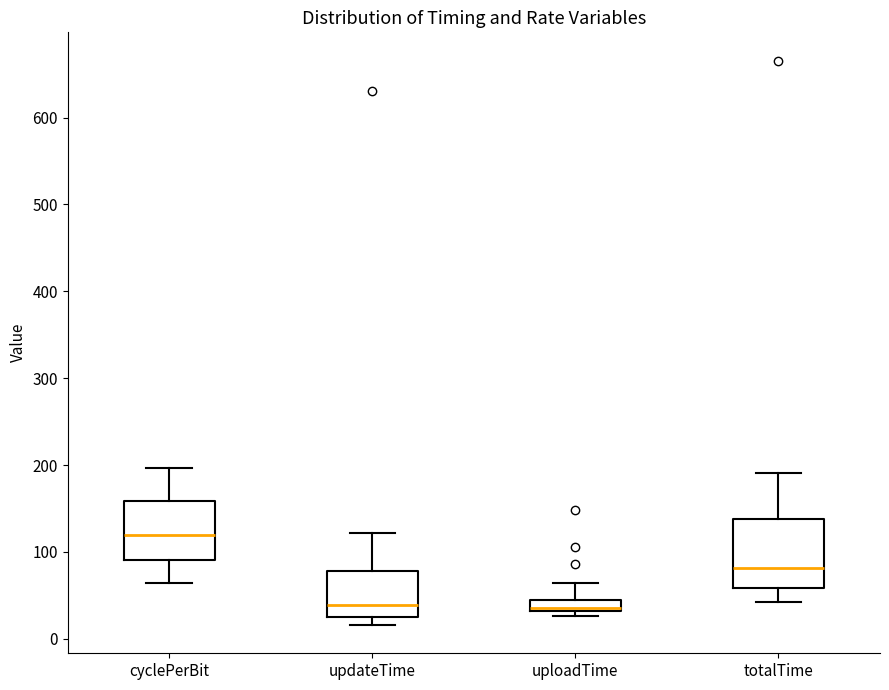

Comparing the boxes themselves (not the whiskers), which one is the tallest?

totalTime